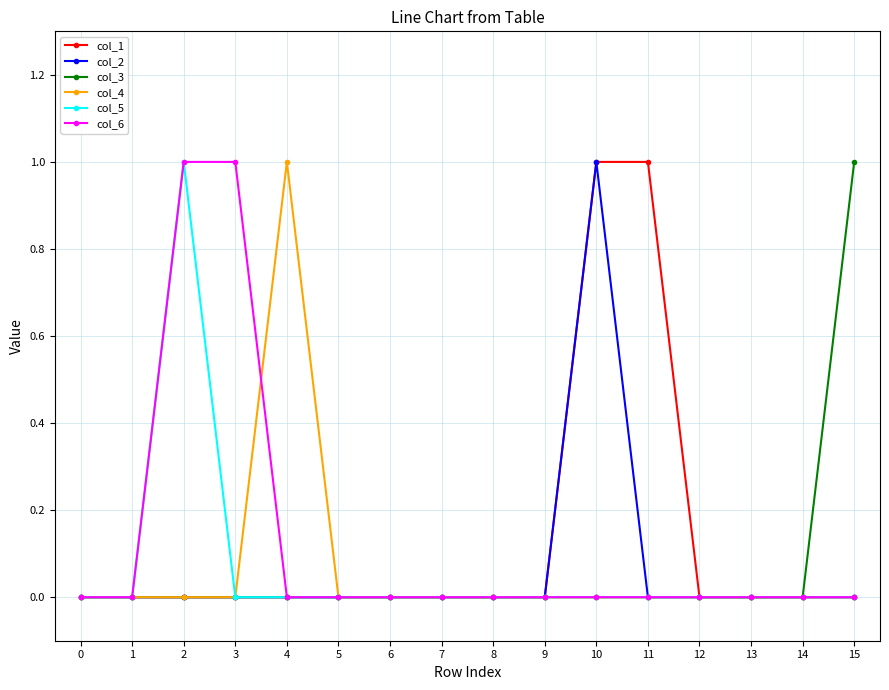

At which label does col_4 reach its peak?

4